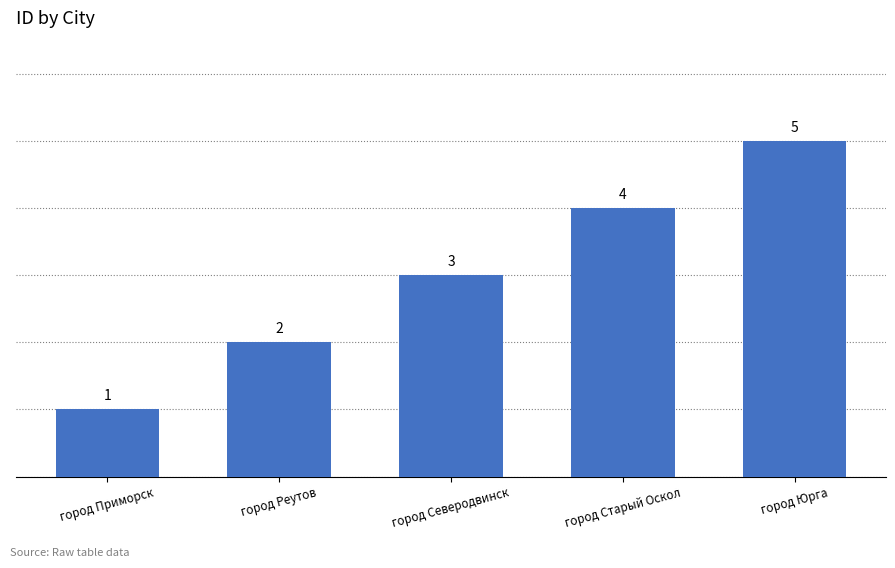

Reading left to right, list all the values displayed in this chart.

1	2	3	4	5